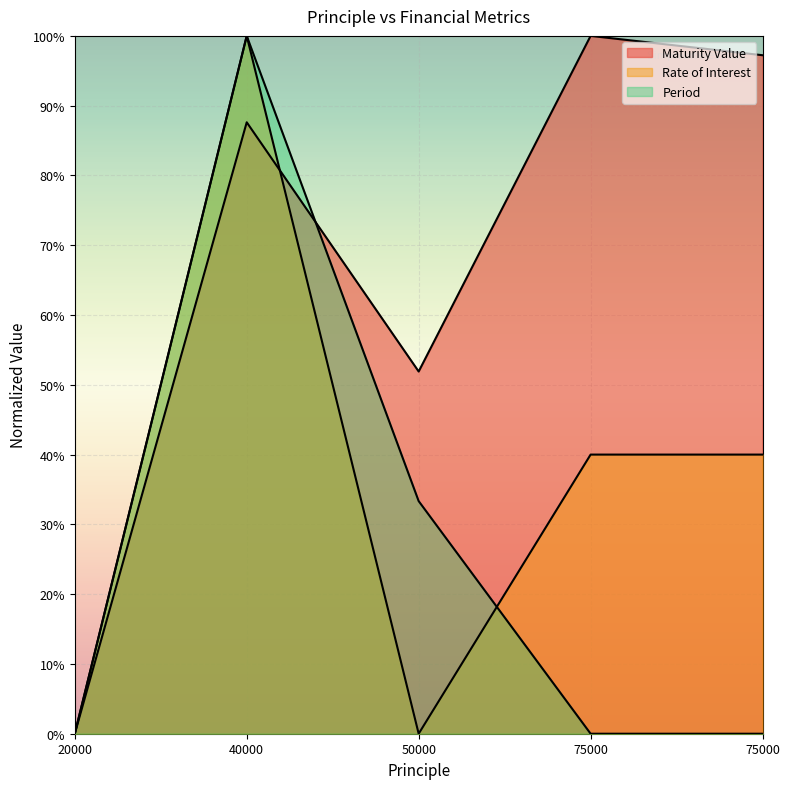

Rank the series at 50000 from highest to lowest value.

Maturity Value, Period, Rate of Interest